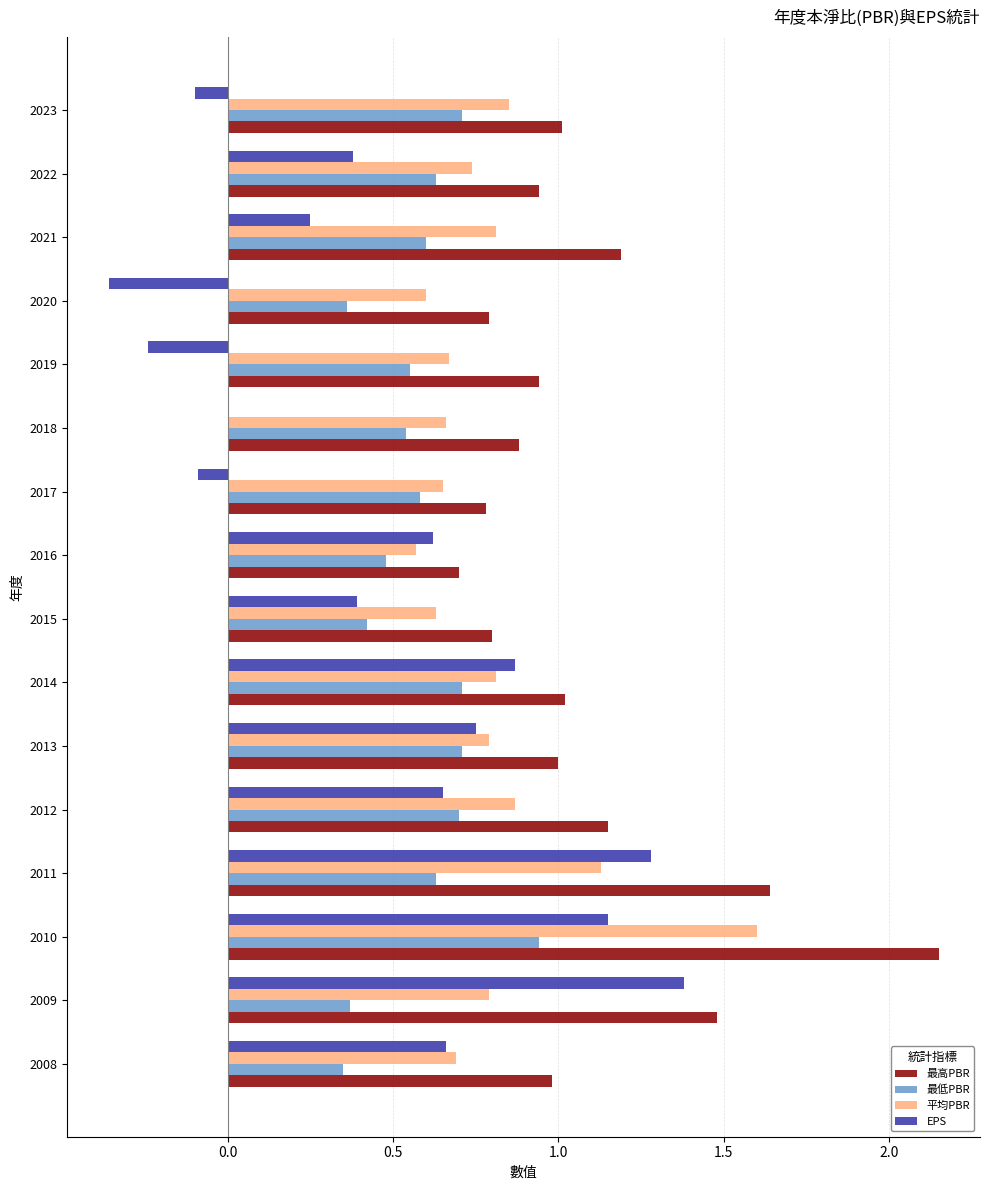

Which series changed the most between 2013 and 2020?

EPS